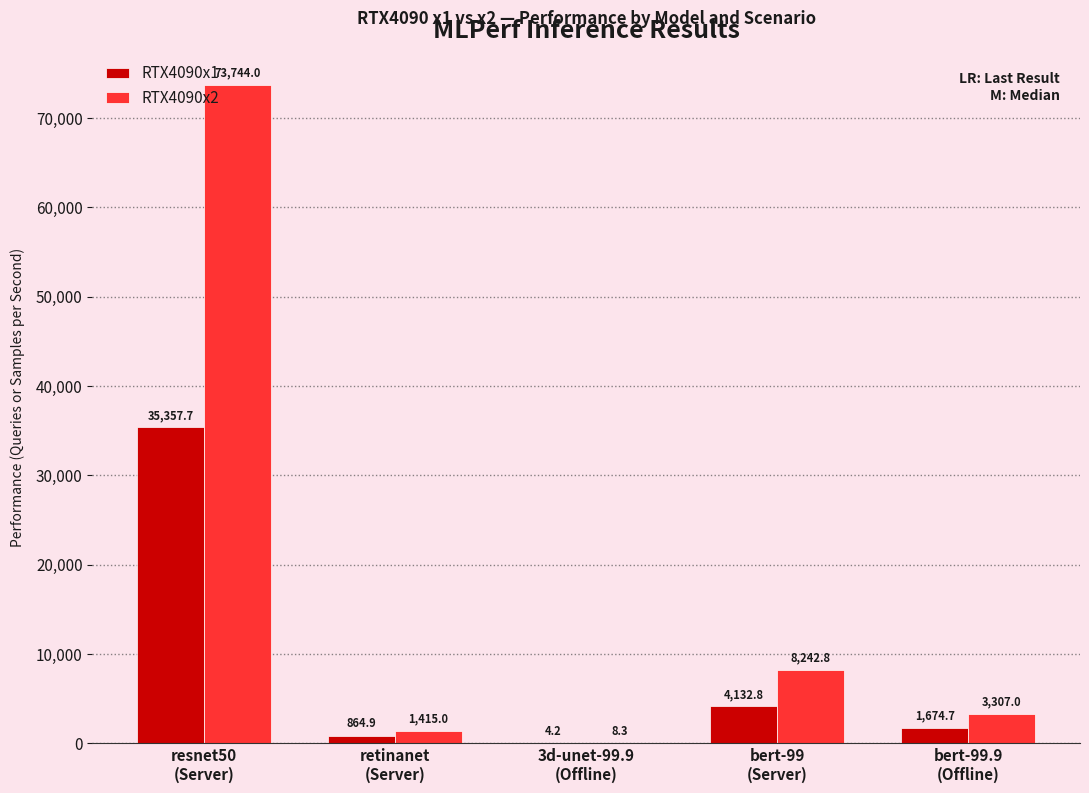

What is the highest value of the RTX4090x1 series?

35357.7